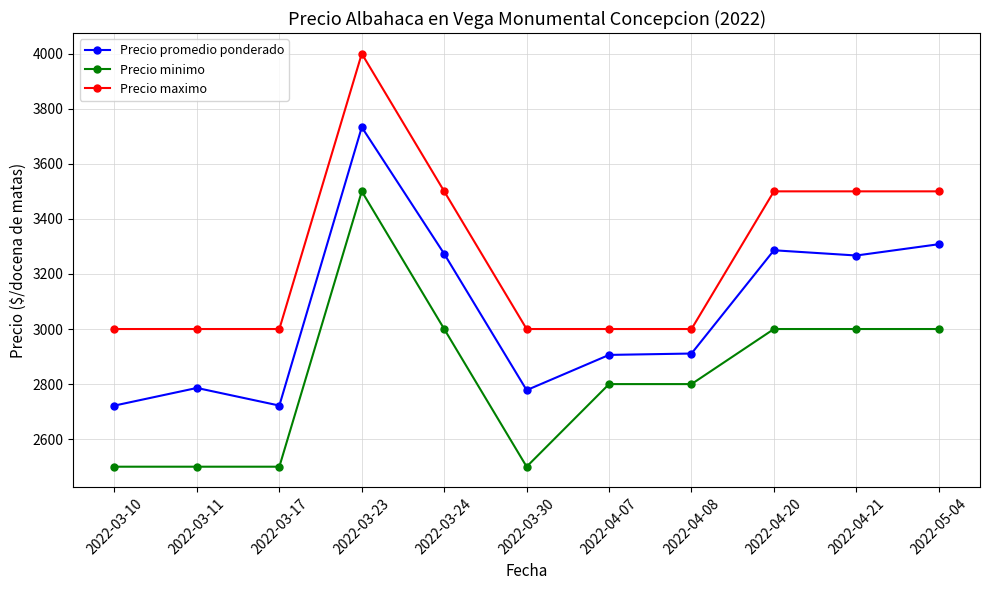

Which series changed the most between 2022-03-17 and 2022-03-24?

Precio promedio ponderado